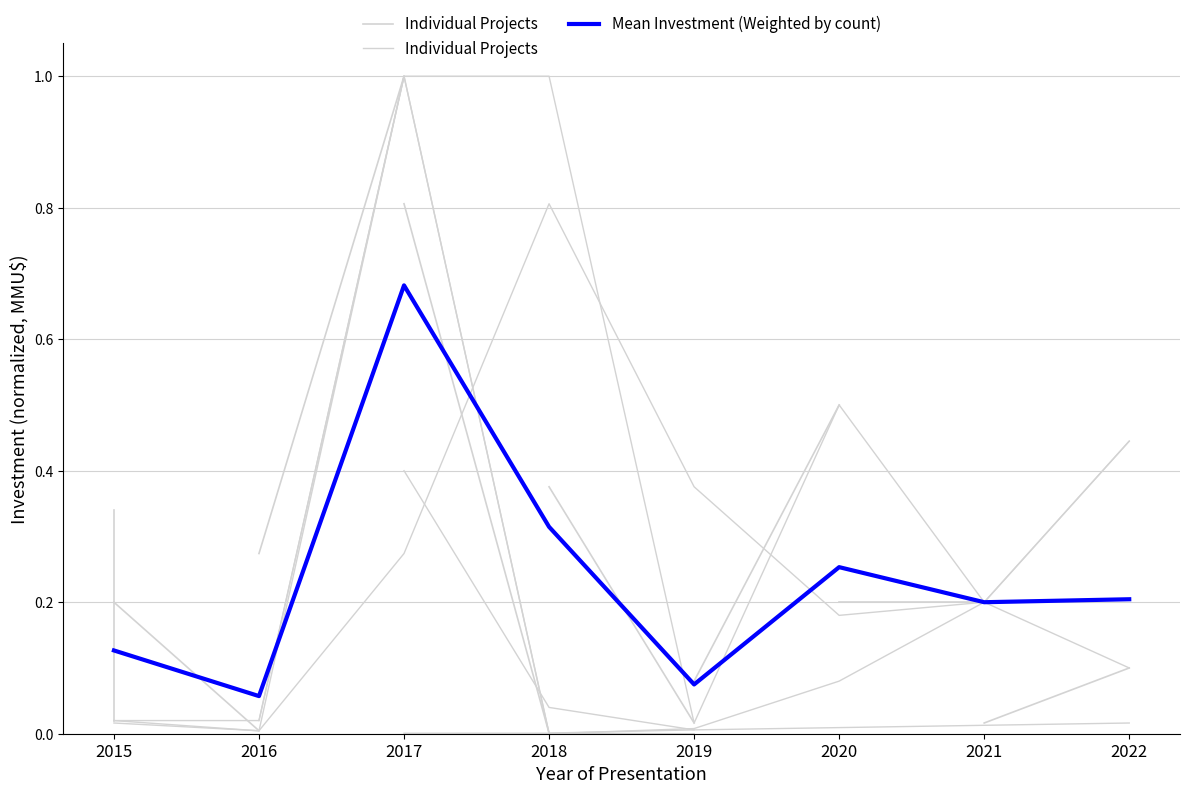

What is the difference between the highest and lowest values at 2015?

0.1